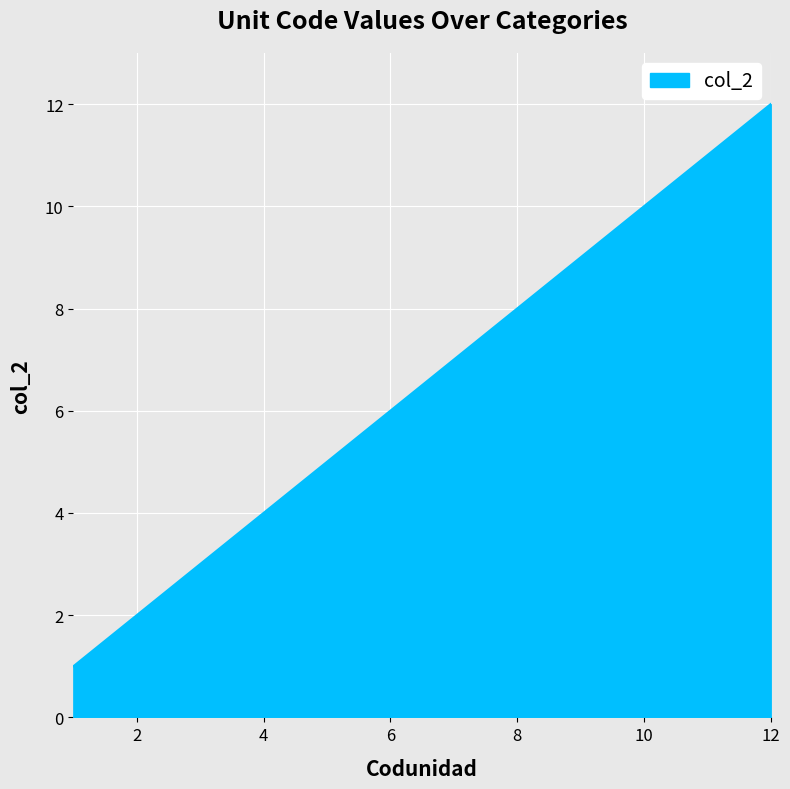

What is the difference between the maximum and minimum values?

11